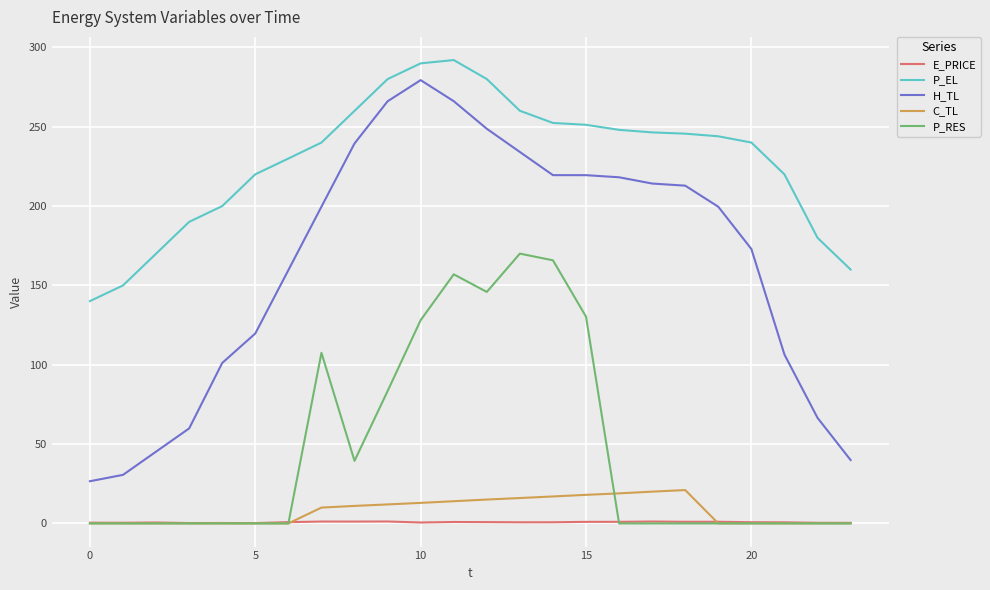

Which series has the largest total across all categories?

P_EL